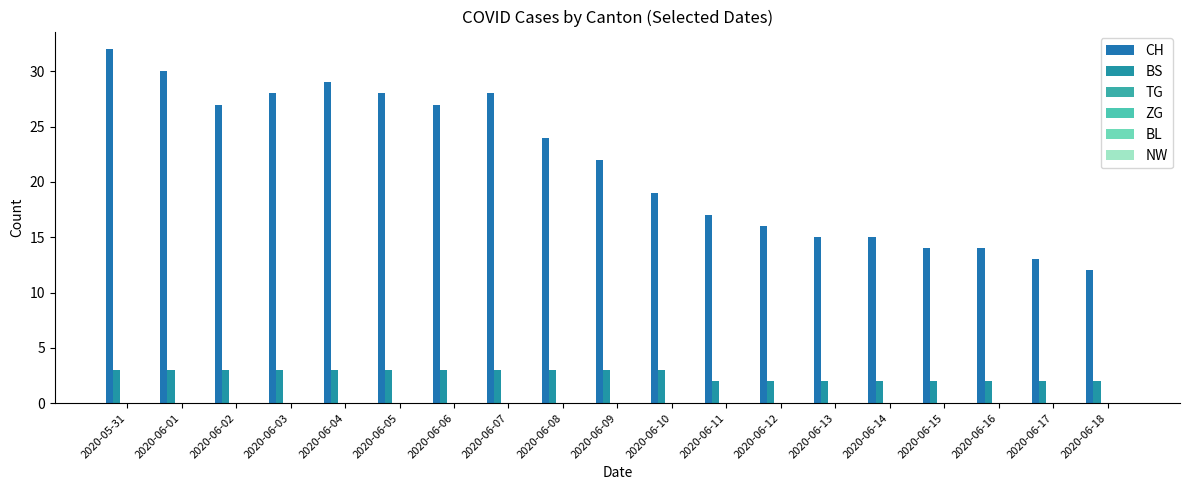

Are the bars horizontal?

No